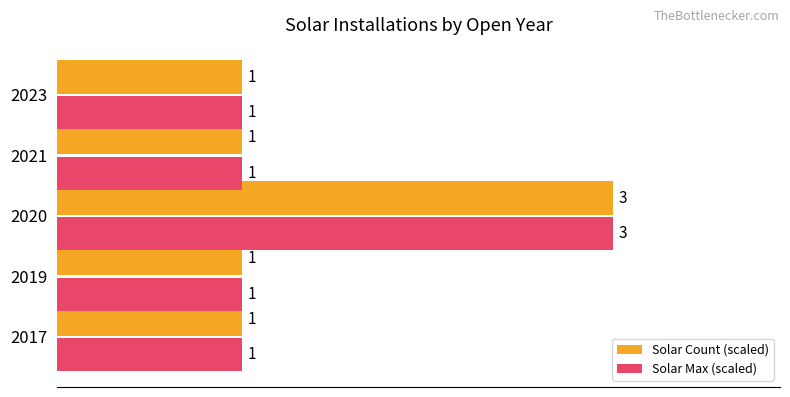

Which series has the largest range (max minus min)?

Solar Count (scaled)